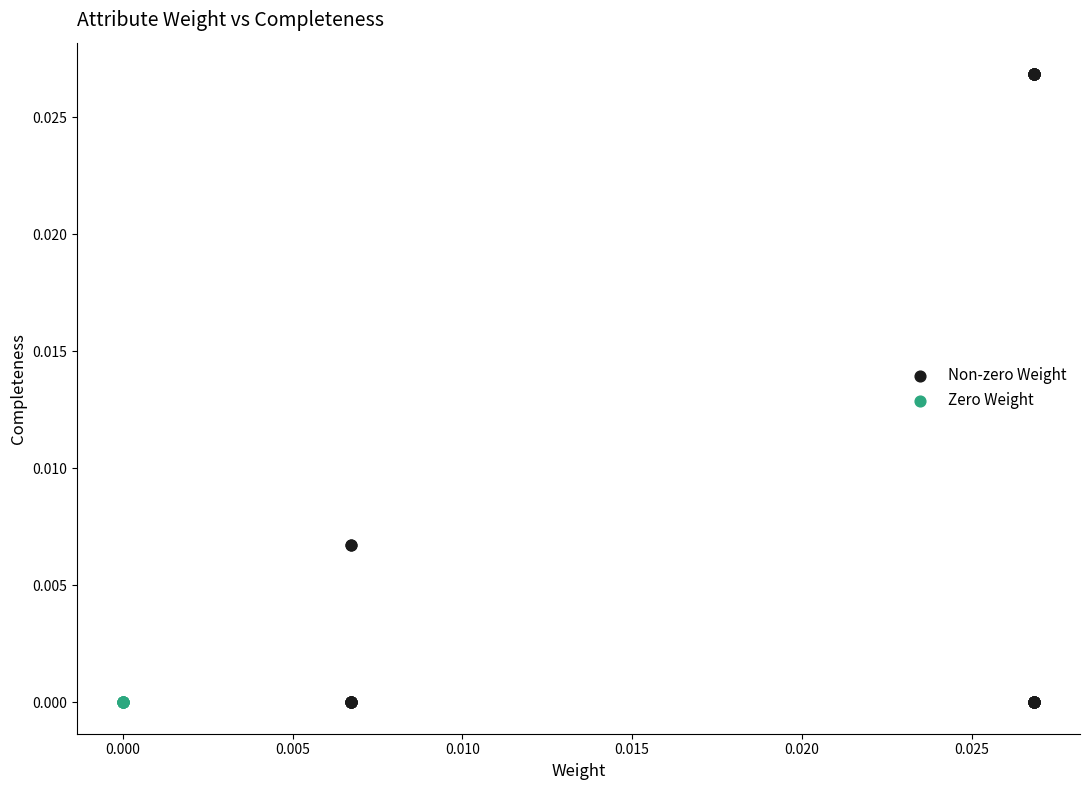

Which series contains the highest Y value?

Non-zero Weight